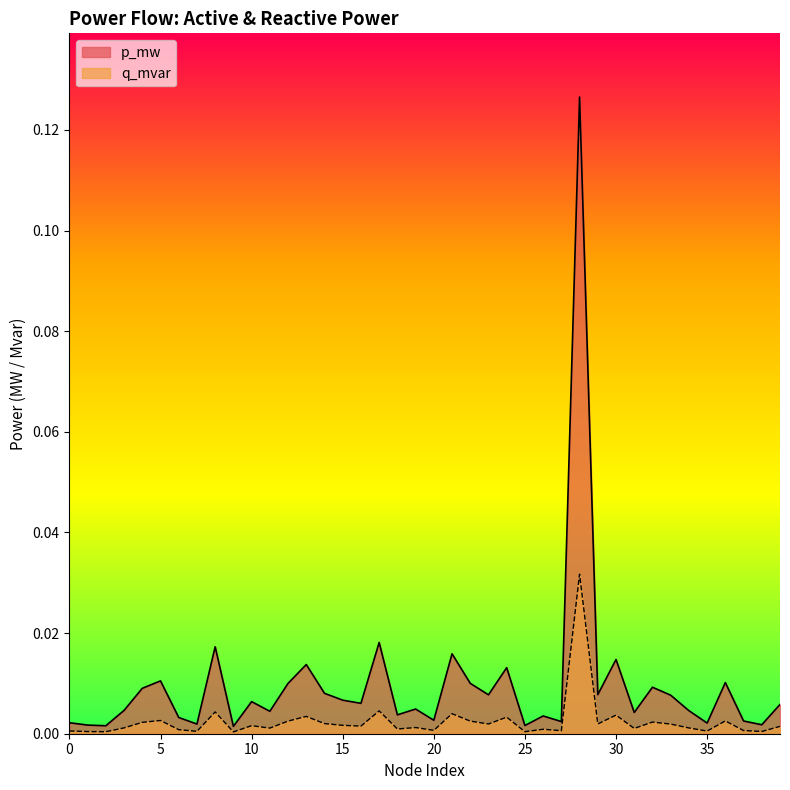

Reading left to right, extract all data points from this chart.

p_mw: 0=0.0	1=0.0	2=0.0	3=0.0	4=0.0	5=0.0	6=0.0	7=0.0	8=0.0	9=0.0	10=0.0	11=0.0	12=0.0	13=0.0	14=0.0	15=0.0	16=0.0	17=0.0	18=0.0	19=0.0	20=0.0	21=0.0	22=0.0	23=0.0	24=0.0	25=0.0	26=0.0	27=0.0	28=0.1	29=0.0	30=0.0	31=0.0	32=0.0	33=0.0	34=0.0	35=0.0	36=0.0	37=0.0	38=0.0	39=0.0
q_mvar: 0=0.0	1=0.0	2=0.0	3=0.0	4=0.0	5=0.0	6=0.0	7=0.0	8=0.0	9=0.0	10=0.0	11=0.0	12=0.0	13=0.0	14=0.0	15=0.0	16=0.0	17=0.0	18=0.0	19=0.0	20=0.0	21=0.0	22=0.0	23=0.0	24=0.0	25=0.0	26=0.0	27=0.0	28=0.0	29=0.0	30=0.0	31=0.0	32=0.0	33=0.0	34=0.0	35=0.0	36=0.0	37=0.0	38=0.0	39=0.0